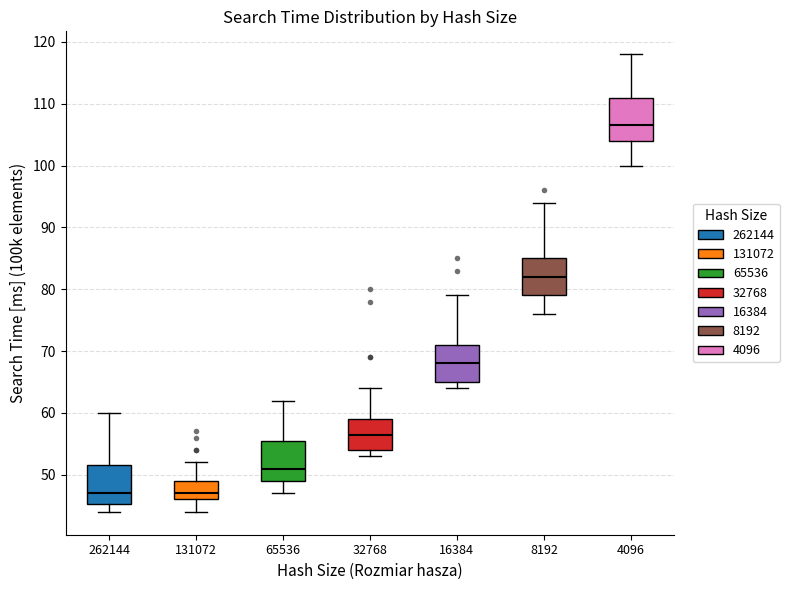

Where does the upper whisker of the box at x = 262144 end on the y-axis? The values are not printed on the chart, so give them approximately, as read against the axis.

60